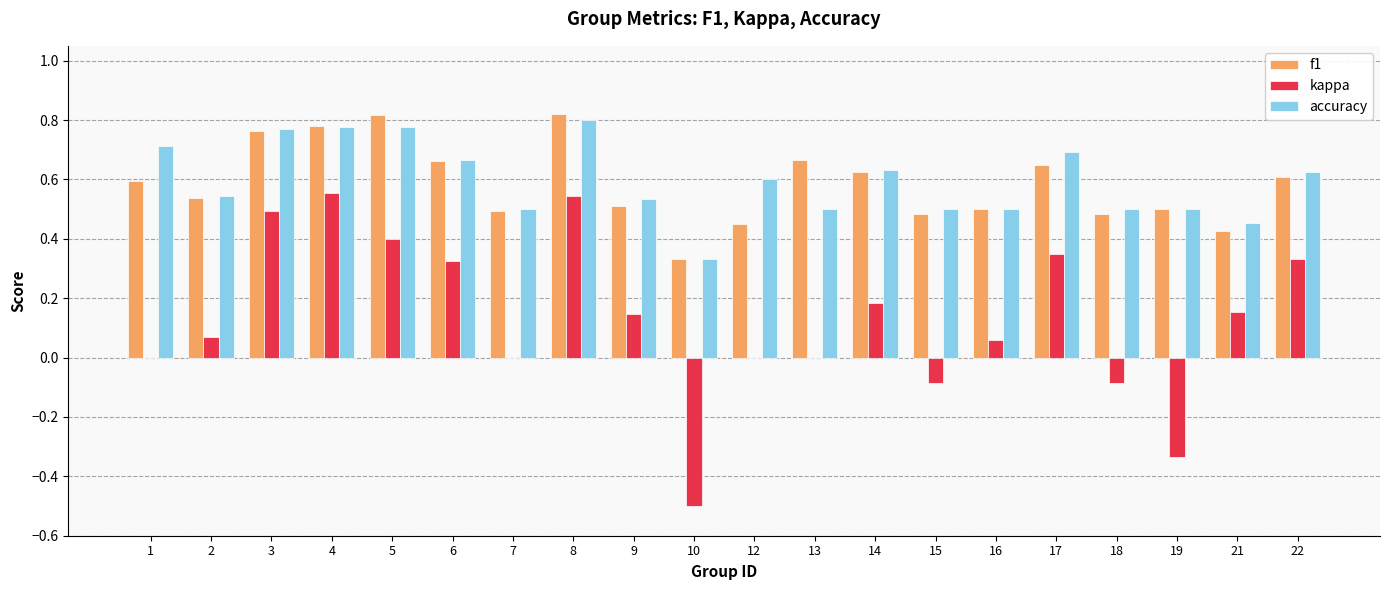

What is the sum of the accuracy values at 17 and 14?

1.3